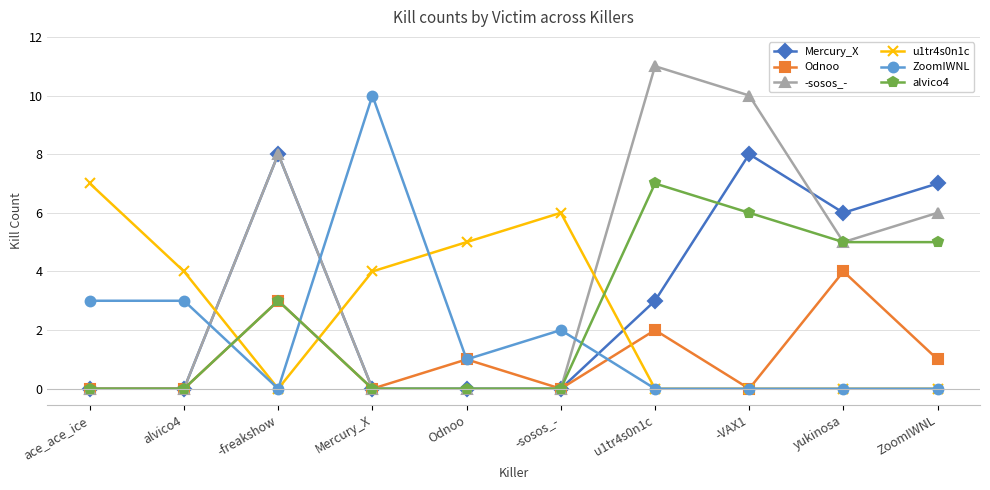

How many values in the Odnoo series are below 1?

5